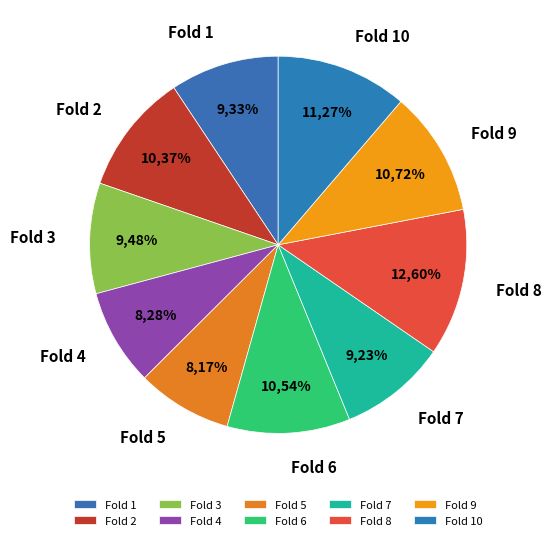

Which category has the biggest portion of the pie?

Fold 8